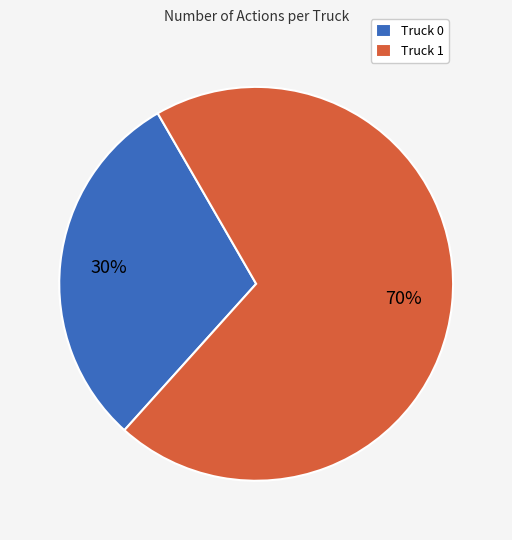

To the nearest percent, what is the combined percentage of Truck 0 and Truck 1?

100%